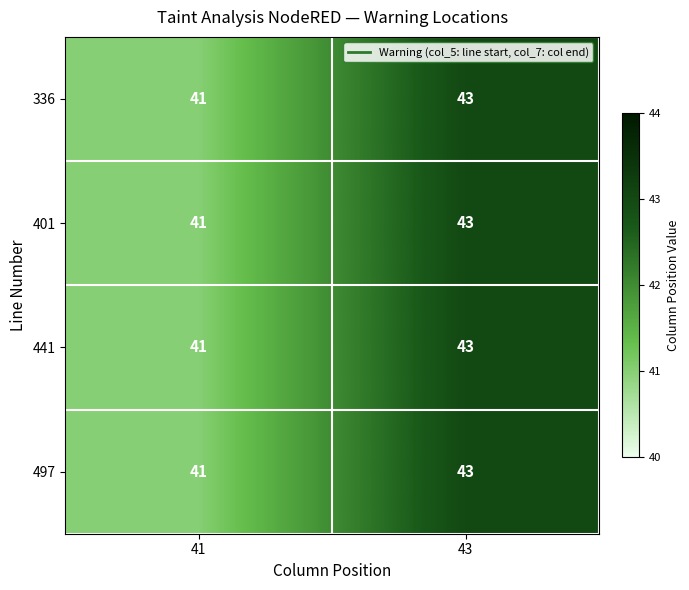

What is the sum of all 336 values?

84